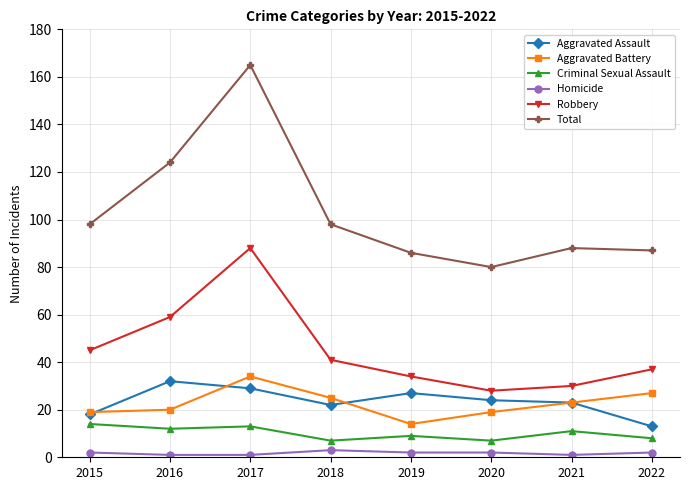

True or false: Criminal Sexual Assault has more than 0 points higher than both neighbors.

True